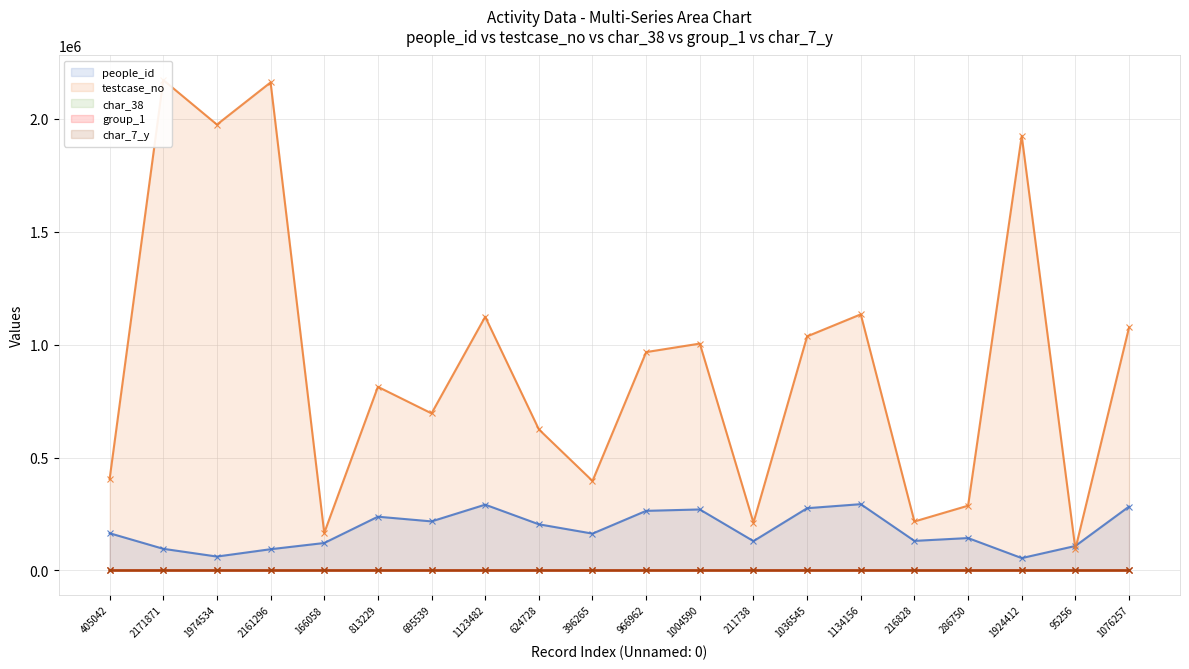

What is the label of the 20th point from the right?

405042